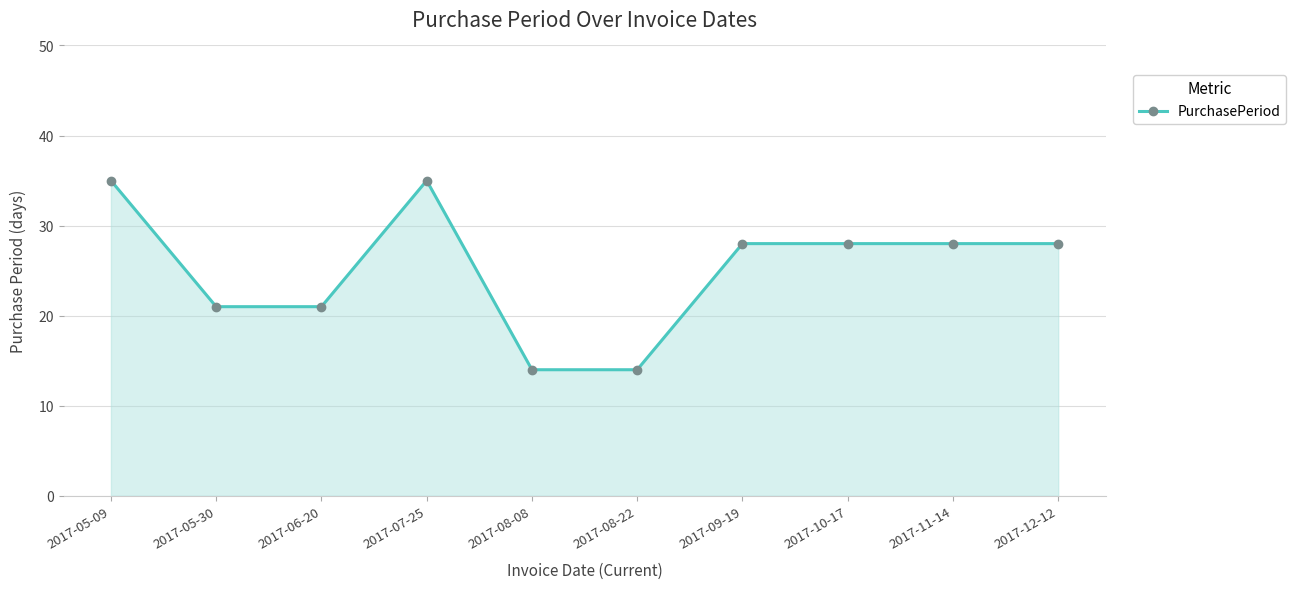

How many data points does each series have?

10